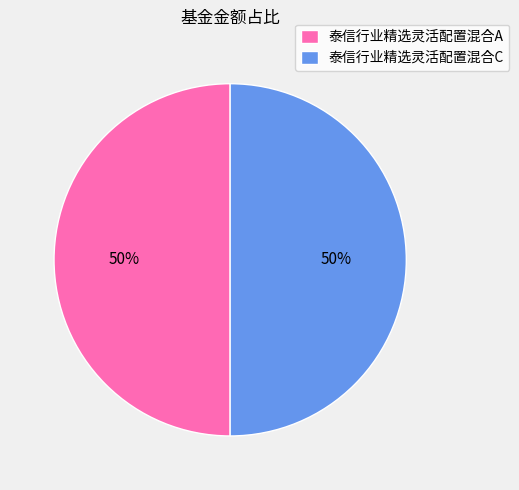

To the nearest percent, what is the difference between the 泰信行业精选灵活配置混合A and 泰信行业精选灵活配置混合C slice percentages?

0%